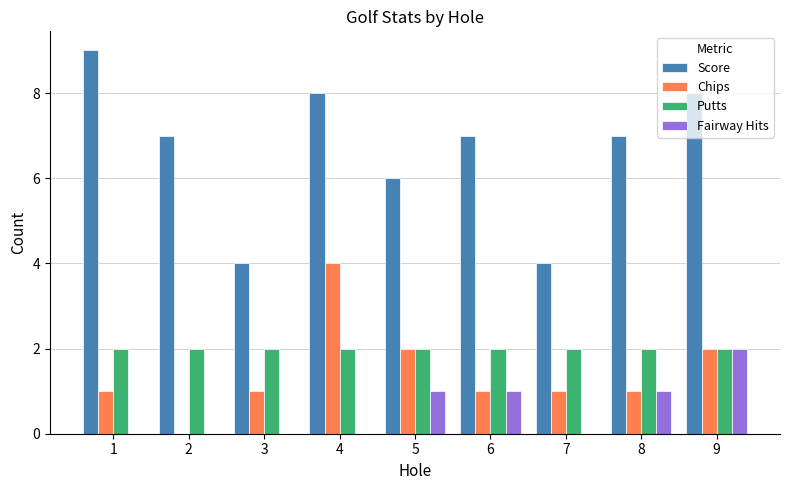

Reading left to right, transcribe all the data shown in this chart.

Score: 9	7	4	8	6	7	4	7	8
Chips: 1	0	1	4	2	1	1	1	2
Putts: 2	2	2	2	2	2	2	2	2
Fairway Hits: 0	0	0	0	1	1	0	1	2